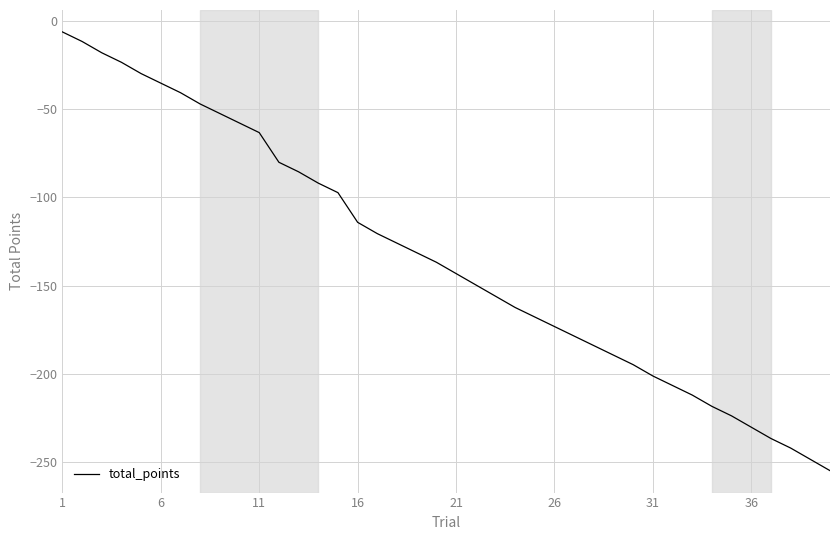

What is the greatest value displayed?

-6.4